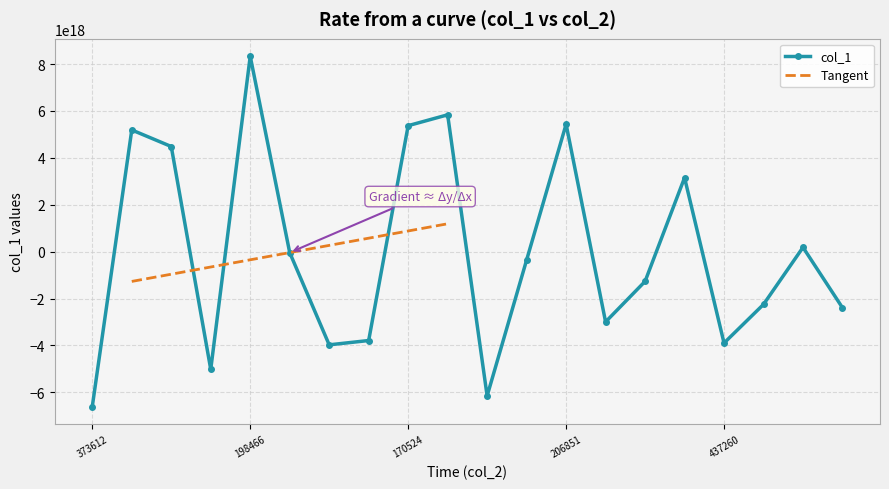

Count the number of categories in the chart.

20